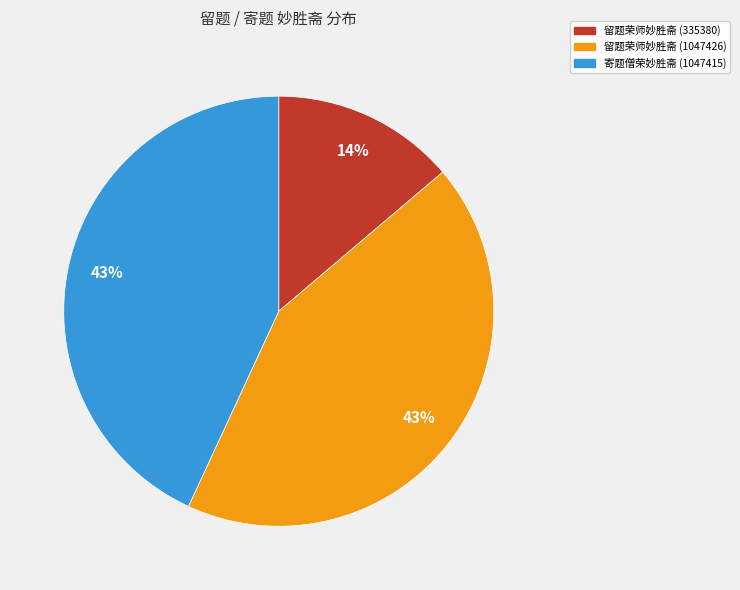

Which slice is the smallest?

留题荣师妙胜斋 (335380)